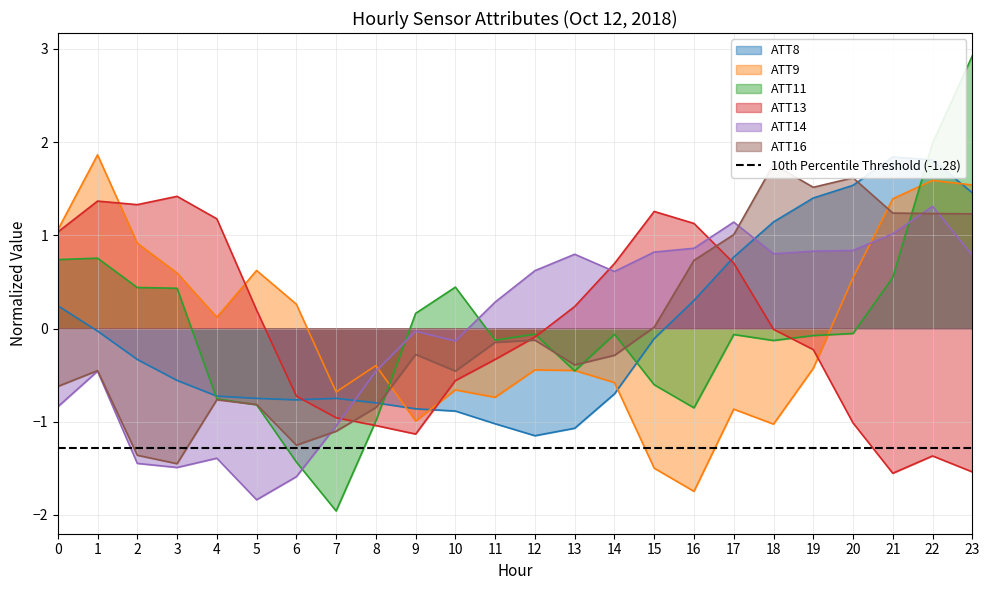

How many data points in ATT14 are less than 0?

11